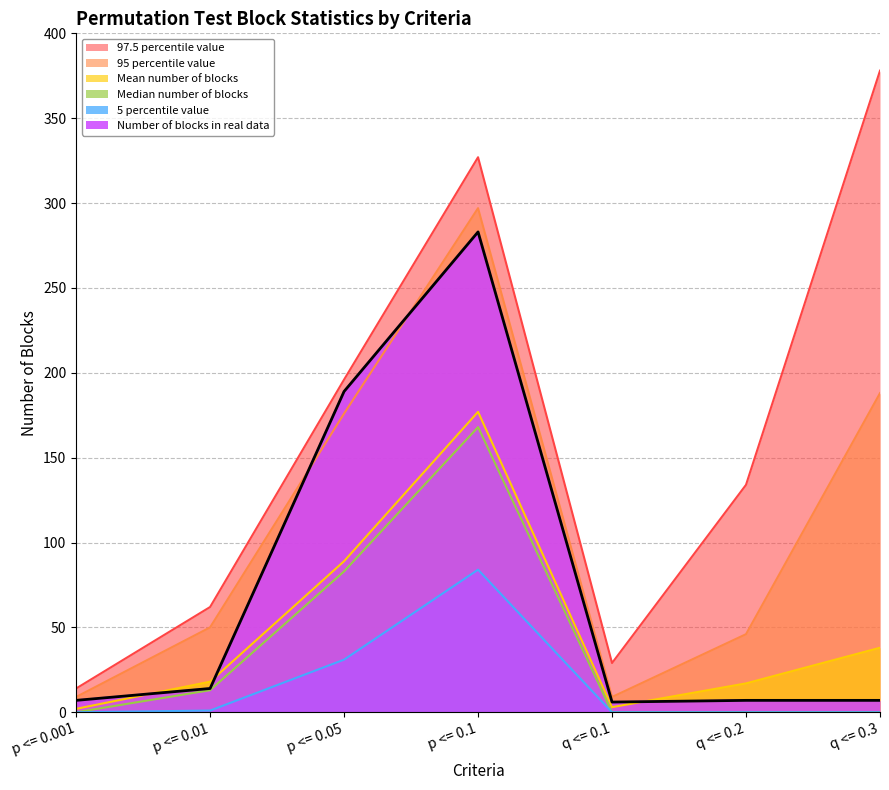

What is the highest value of the 95 percentile value series?

297